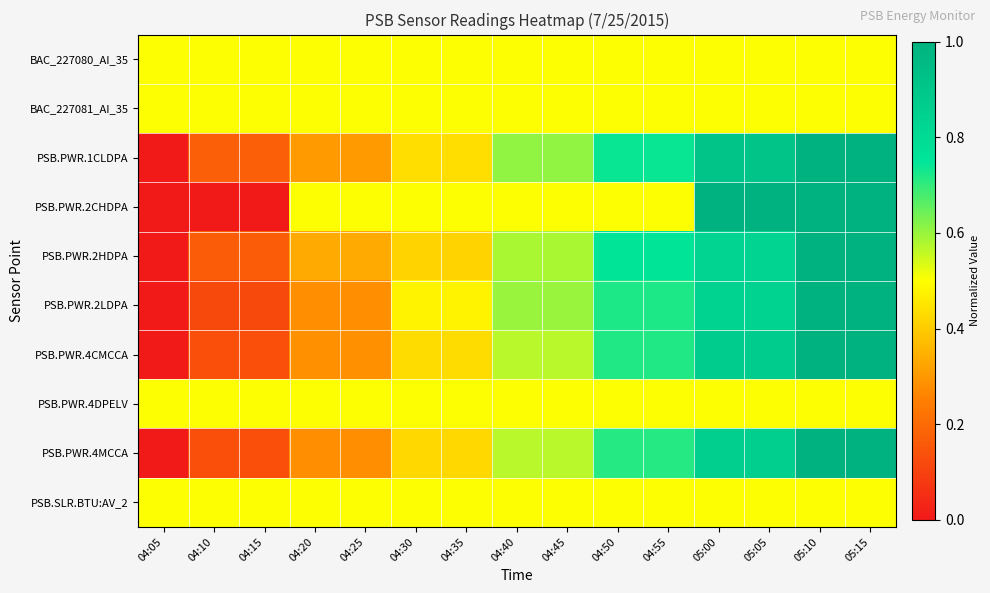

Reading left to right, what are all the values shown in this chart?

BAC_227080_AI_35: 04:05=0.5	04:10=0.5	04:15=0.5	04:20=0.5	04:25=0.5	04:30=0.5	04:35=0.5	04:40=0.5	04:45=0.5	04:50=0.5	04:55=0.5	05:00=0.5	05:05=0.5	05:10=0.5	05:15=0.5
BAC_227081_AI_35: 04:05=0.5	04:10=0.5	04:15=0.5	04:20=0.5	04:25=0.5	04:30=0.5	04:35=0.5	04:40=0.5	04:45=0.5	04:50=0.5	04:55=0.5	05:00=0.5	05:05=0.5	05:10=0.5	05:15=0.5
PSB.PWR.1CLDPA: 04:05=0.0	04:10=0.2	04:15=0.2	04:20=0.3	04:25=0.3	04:30=0.4	04:35=0.4	04:40=0.6	04:45=0.6	04:50=0.7	04:55=0.7	05:00=0.9	05:05=0.9	05:10=1.0	05:15=1.0
PSB.PWR.2CHDPA: 04:05=0.0	04:10=0.0	04:15=0.0	04:20=0.5	04:25=0.5	04:30=0.5	04:35=0.5	04:40=0.5	04:45=0.5	04:50=0.5	04:55=0.5	05:00=1.0	05:05=1.0	05:10=1.0	05:15=1.0
PSB.PWR.2HDPA: 04:05=0.0	04:10=0.2	04:15=0.2	04:20=0.3	04:25=0.3	04:30=0.4	04:35=0.4	04:40=0.6	04:45=0.6	04:50=0.8	04:55=0.8	05:00=0.8	05:05=0.8	05:10=1.0	05:15=1.0
PSB.PWR.2LDPA: 04:05=0.0	04:10=0.1	04:15=0.1	04:20=0.3	04:25=0.3	04:30=0.5	04:35=0.5	04:40=0.6	04:45=0.6	04:50=0.7	04:55=0.7	05:00=0.8	05:05=0.8	05:10=1.0	05:15=1.0
PSB.PWR.4CMCCA: 04:05=0.0	04:10=0.1	04:15=0.1	04:20=0.3	04:25=0.3	04:30=0.4	04:35=0.4	04:40=0.6	04:45=0.6	04:50=0.7	04:55=0.7	05:00=0.9	05:05=0.9	05:10=1.0	05:15=1.0
PSB.PWR.4DPELV: 04:05=0.5	04:10=0.5	04:15=0.5	04:20=0.5	04:25=0.5	04:30=0.5	04:35=0.5	04:40=0.5	04:45=0.5	04:50=0.5	04:55=0.5	05:00=0.5	05:05=0.5	05:10=0.5	05:15=0.5
PSB.PWR.4MCCA: 04:05=0.0	04:10=0.1	04:15=0.1	04:20=0.3	04:25=0.3	04:30=0.4	04:35=0.4	04:40=0.6	04:45=0.6	04:50=0.7	04:55=0.7	05:00=0.9	05:05=0.9	05:10=1.0	05:15=1.0
PSB.SLR.BTU:AV_2: 04:05=0.5	04:10=0.5	04:15=0.5	04:20=0.5	04:25=0.5	04:30=0.5	04:35=0.5	04:40=0.5	04:45=0.5	04:50=0.5	04:55=0.5	05:00=0.5	05:05=0.5	05:10=0.5	05:15=0.5